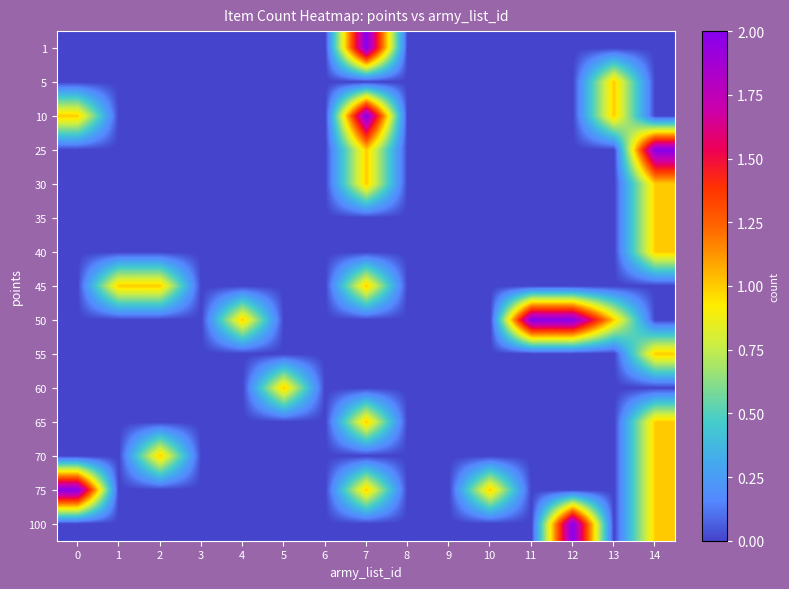

Reading right to left, transcribe all the data shown in this chart.

1: 14=0	13=0	12=0	11=0	10=0	9=0	8=0	7=2	6=0	5=0	4=0	3=0	2=0	1=0	0=0
5: 14=0	13=1	12=0	11=0	10=0	9=0	8=0	7=0	6=0	5=0	4=0	3=0	2=0	1=0	0=0
10: 14=0	13=1	12=0	11=0	10=0	9=0	8=0	7=2	6=0	5=0	4=0	3=0	2=0	1=0	0=1
25: 14=2	13=0	12=0	11=0	10=0	9=0	8=0	7=1	6=0	5=0	4=0	3=0	2=0	1=0	0=0
30: 14=1	13=0	12=0	11=0	10=0	9=0	8=0	7=1	6=0	5=0	4=0	3=0	2=0	1=0	0=0
35: 14=1	13=0	12=0	11=0	10=0	9=0	8=0	7=0	6=0	5=0	4=0	3=0	2=0	1=0	0=0
40: 14=1	13=0	12=0	11=0	10=0	9=0	8=0	7=0	6=0	5=0	4=0	3=0	2=0	1=0	0=0
45: 14=0	13=0	12=0	11=0	10=0	9=0	8=0	7=1	6=0	5=0	4=0	3=0	2=1	1=1	0=0
50: 14=0	13=1	12=2	11=2	10=0	9=0	8=0	7=0	6=0	5=0	4=1	3=0	2=0	1=0	0=0
55: 14=1	13=0	12=0	11=0	10=0	9=0	8=0	7=0	6=0	5=0	4=0	3=0	2=0	1=0	0=0
60: 14=0	13=0	12=0	11=0	10=0	9=0	8=0	7=0	6=0	5=1	4=0	3=0	2=0	1=0	0=0
65: 14=1	13=0	12=0	11=0	10=0	9=0	8=0	7=1	6=0	5=0	4=0	3=0	2=0	1=0	0=0
70: 14=1	13=0	12=0	11=0	10=0	9=0	8=0	7=0	6=0	5=0	4=0	3=0	2=1	1=0	0=0
75: 14=1	13=0	12=0	11=0	10=1	9=0	8=0	7=1	6=0	5=0	4=0	3=0	2=0	1=0	0=2
100: 14=1	13=0	12=2	11=0	10=0	9=0	8=0	7=0	6=0	5=0	4=0	3=0	2=0	1=0	0=0